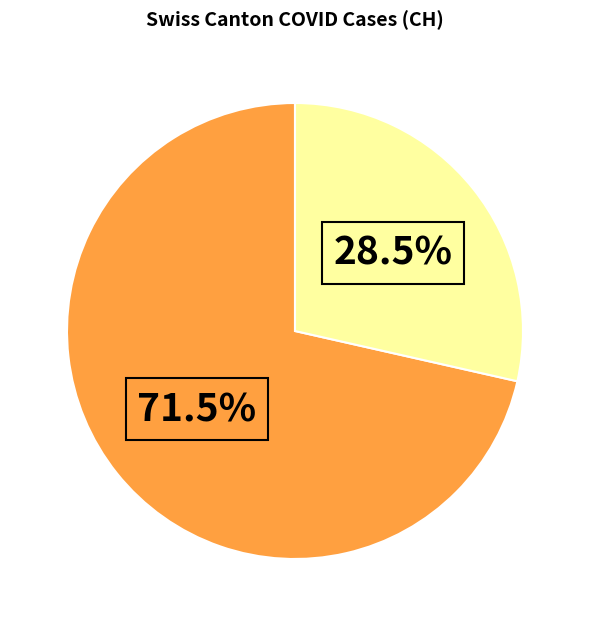

Is there any slice that represents more than half of the pie?

Yes